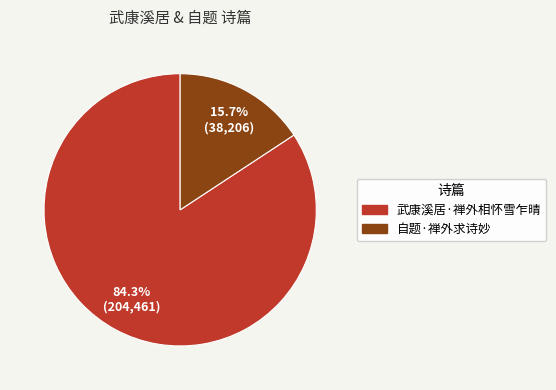

How many segments does this pie chart have?

2